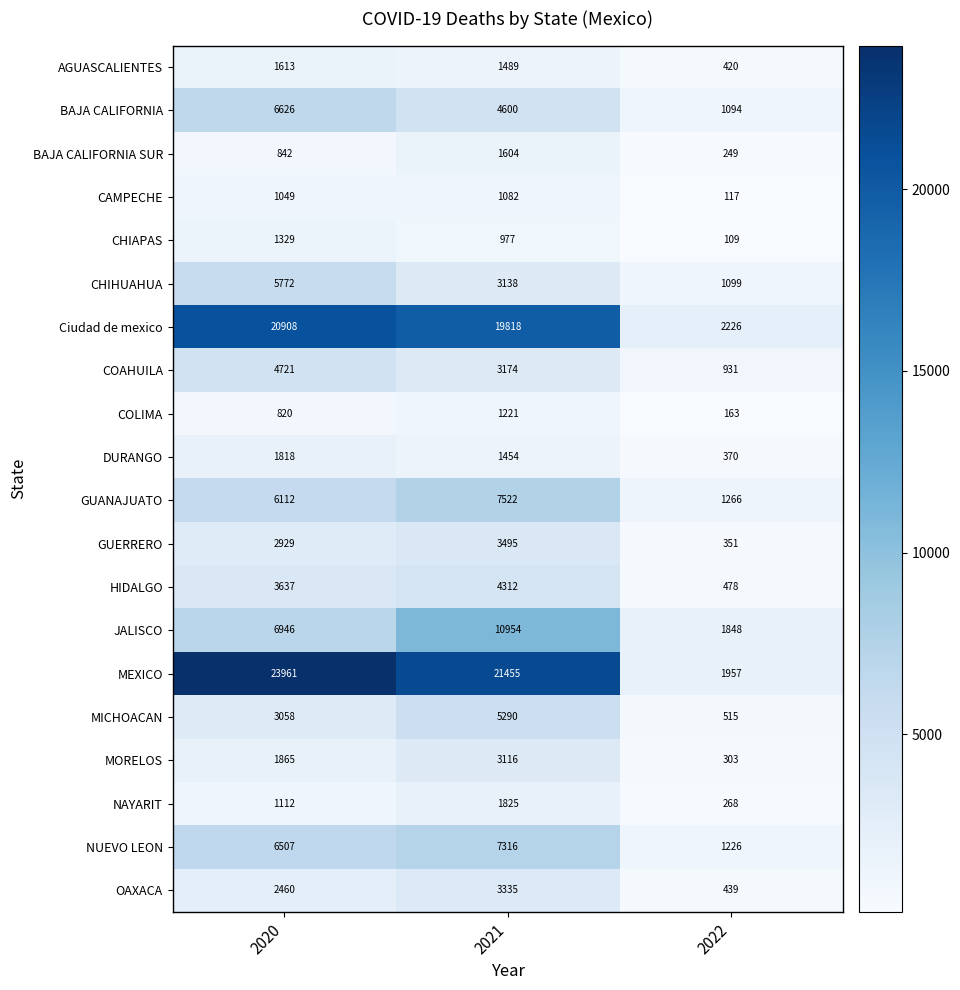

True or false: GUANAJUATO has a value of 1758 at 2022.

False